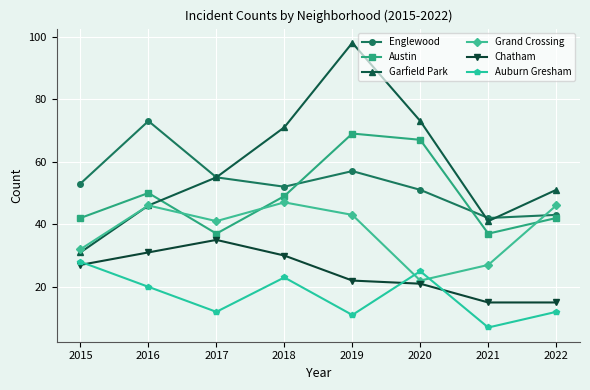

What is the difference between the Grand Crossing values at 2017 and 2022?

5